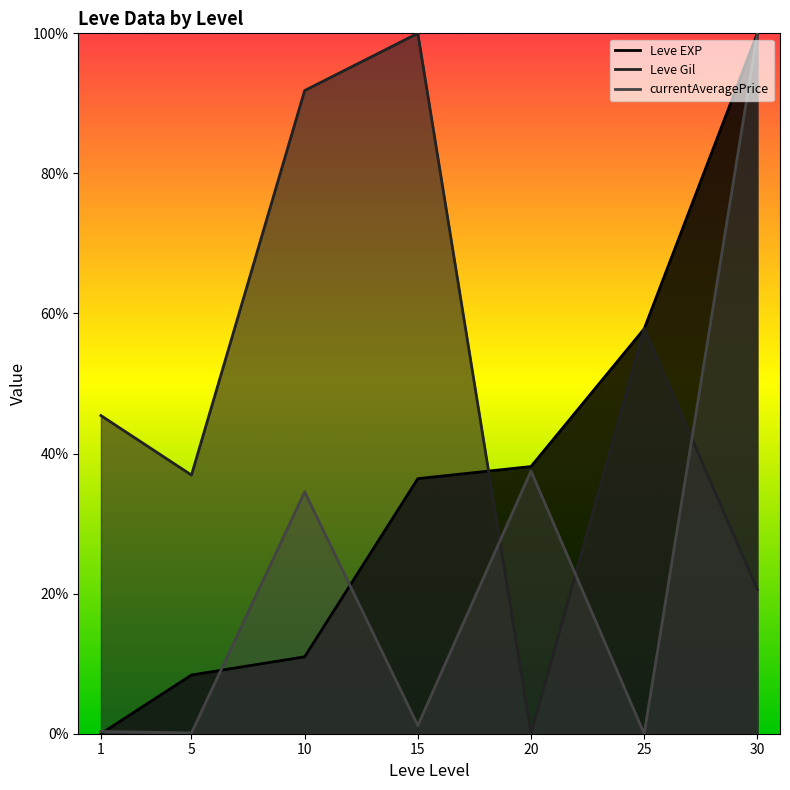

Does the chart display data point markers on the line(s)?

No